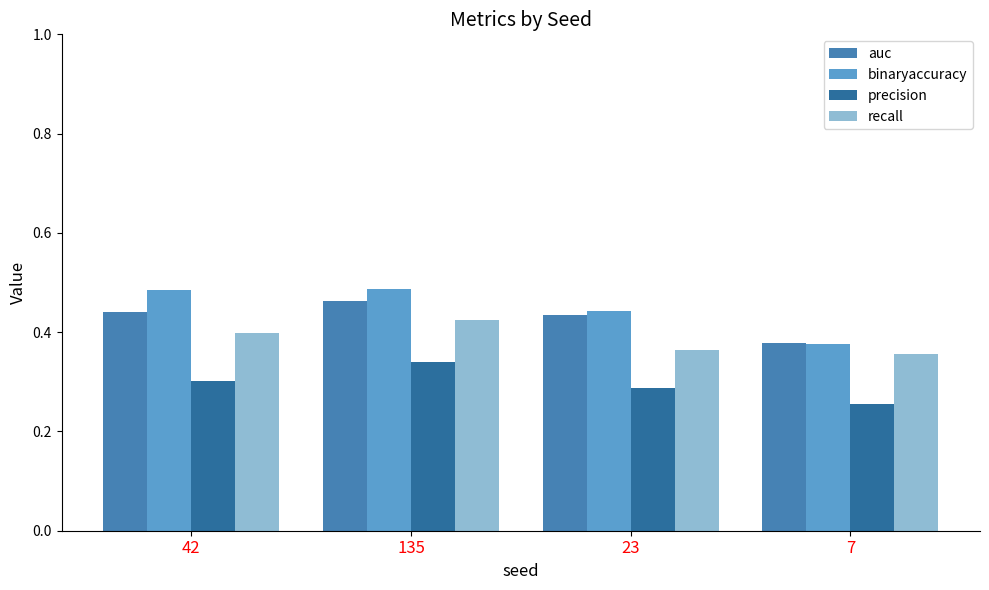

How many bars are there in each group?

4